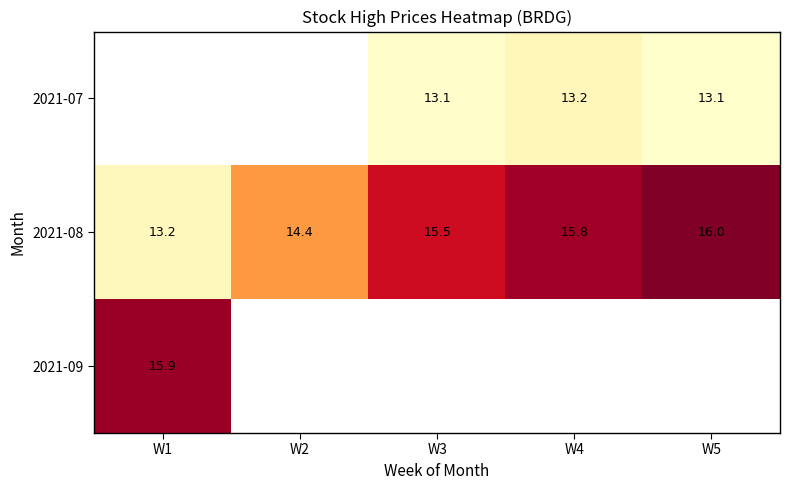

At which label is 2021-08 closest to 14?

W2